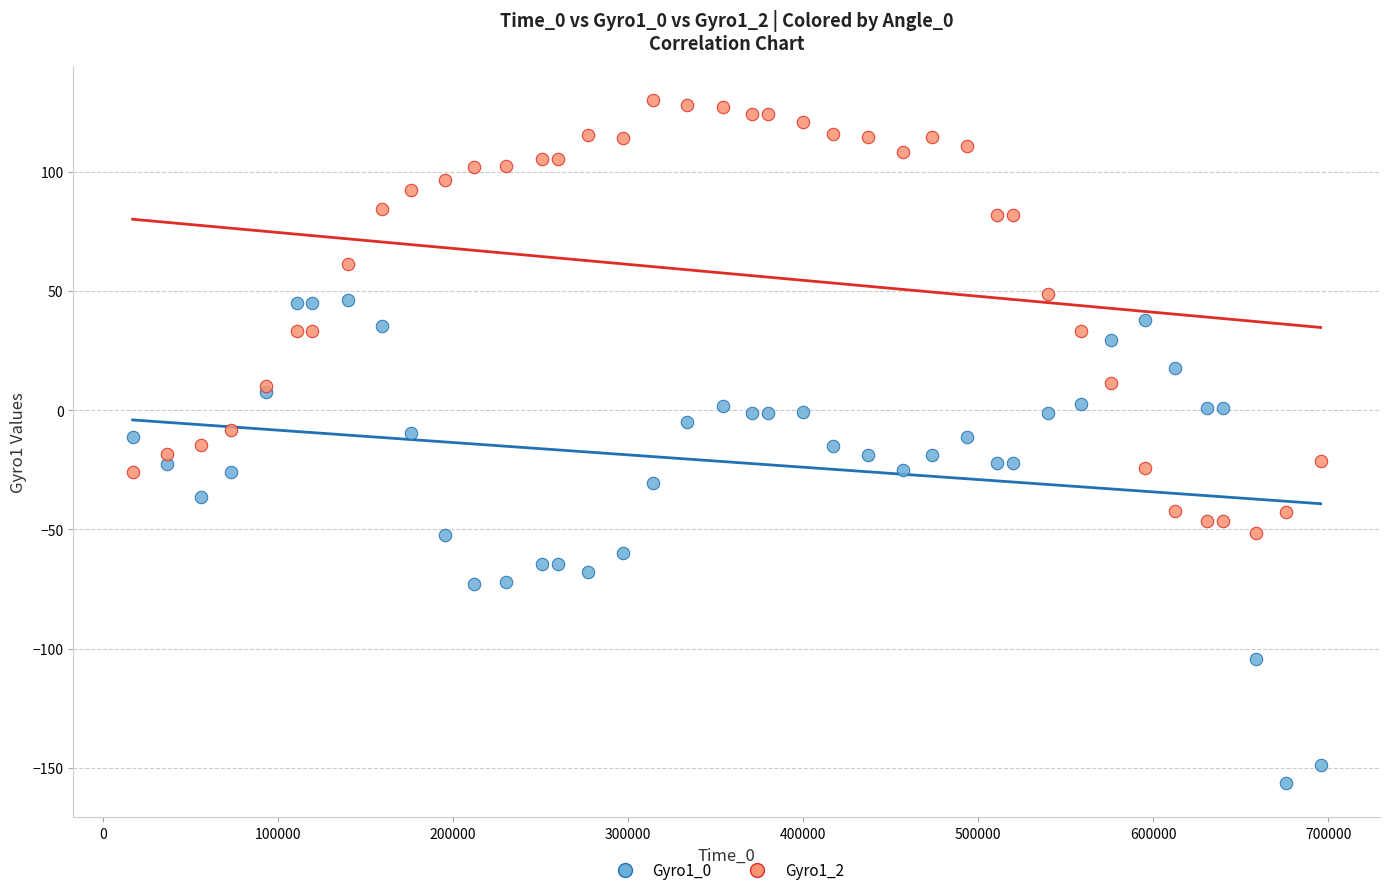

Which series has the largest Y range (max minus min)?

Gyro1_0